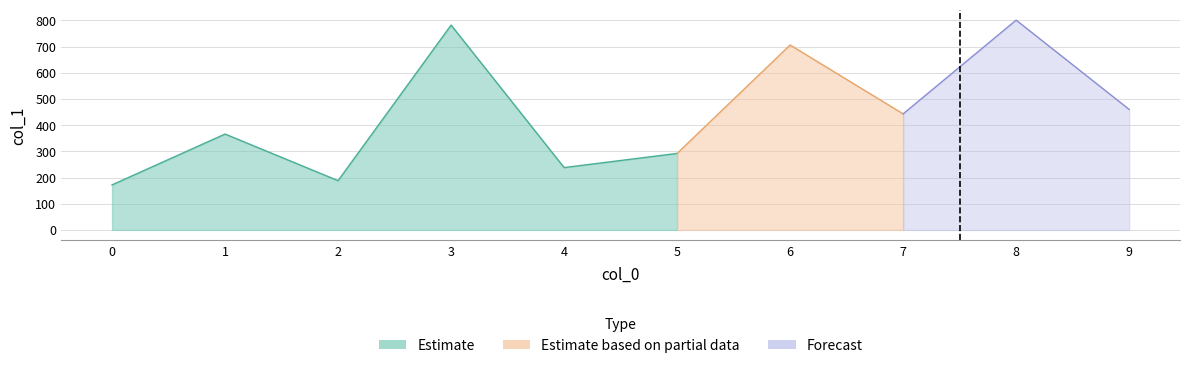

Is it true that the value at 9 is 460?

True